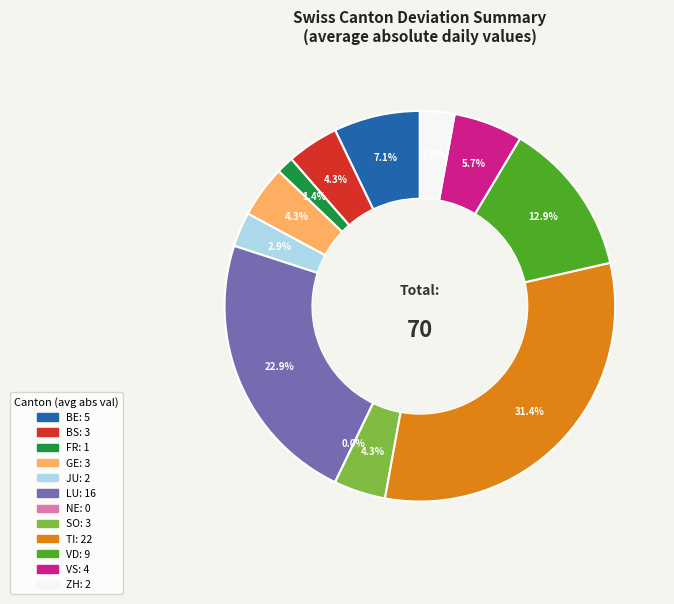

True or false: NW accounts for 3% of the total.

False